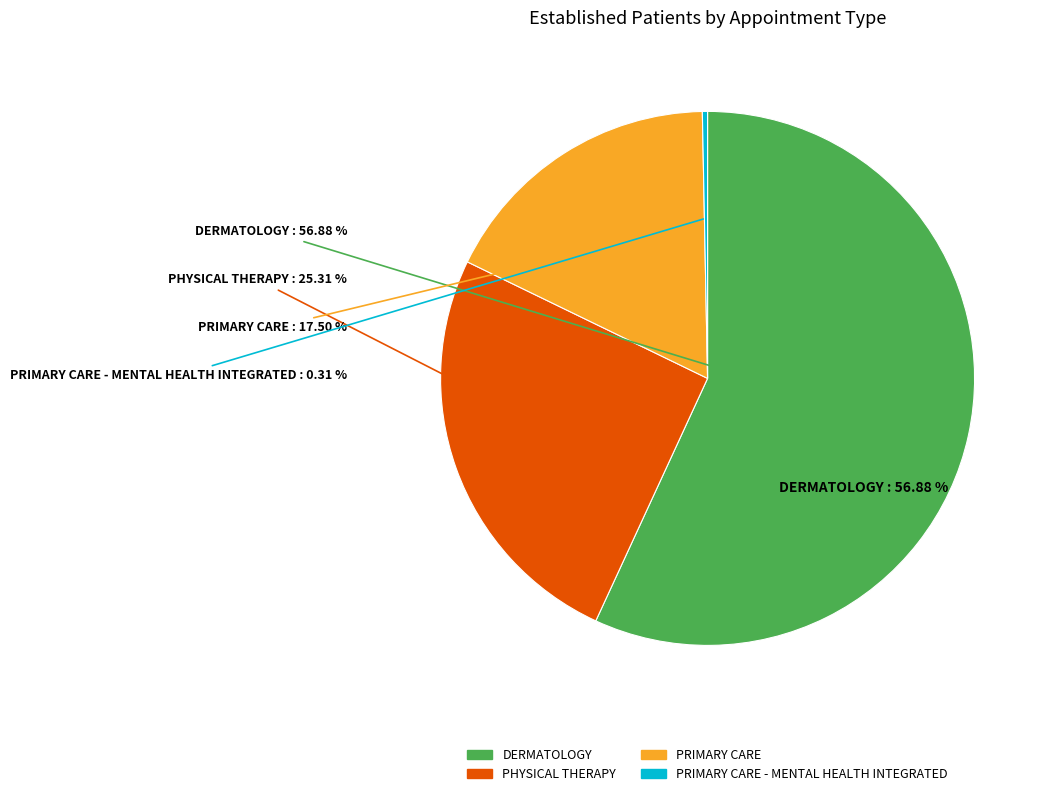

Is the sum of PRIMARY CARE - MENTAL HEALTH INTEGRATED and PRIMARY CARE greater than half?

No